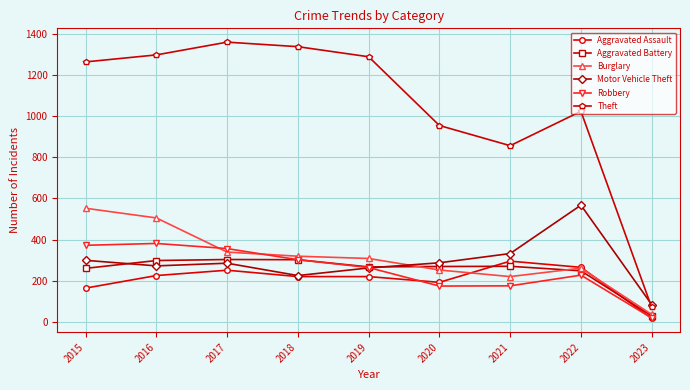

Does the chart display data point markers on the line(s)?

Yes